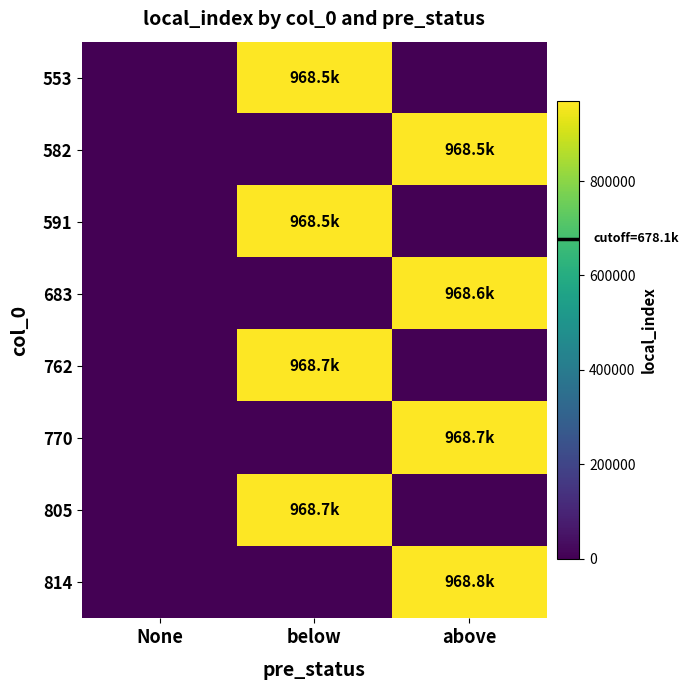

Reading right to left, extract all data points from this chart.

553: above=0	below=968494	None=0
582: above=968523	below=0	None=0
591: above=0	below=968532	None=0
683: above=968624	below=0	None=0
762: above=0	below=968703	None=0
770: above=968711	below=0	None=0
805: above=0	below=968746	None=0
814: above=968755	below=0	None=0